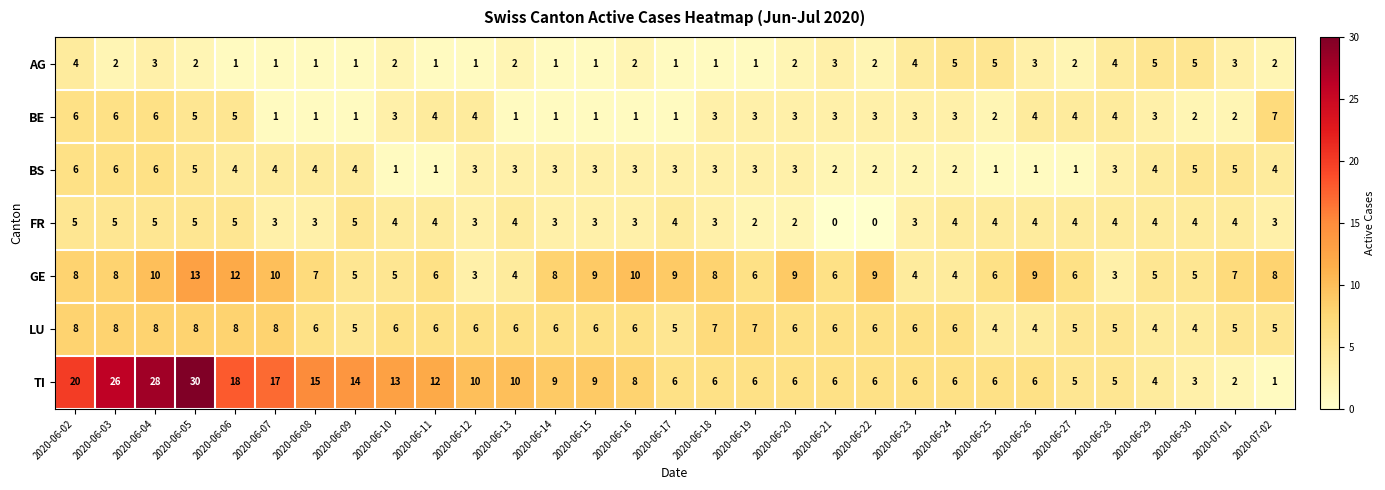

Which series has the largest total across all categories?

TI